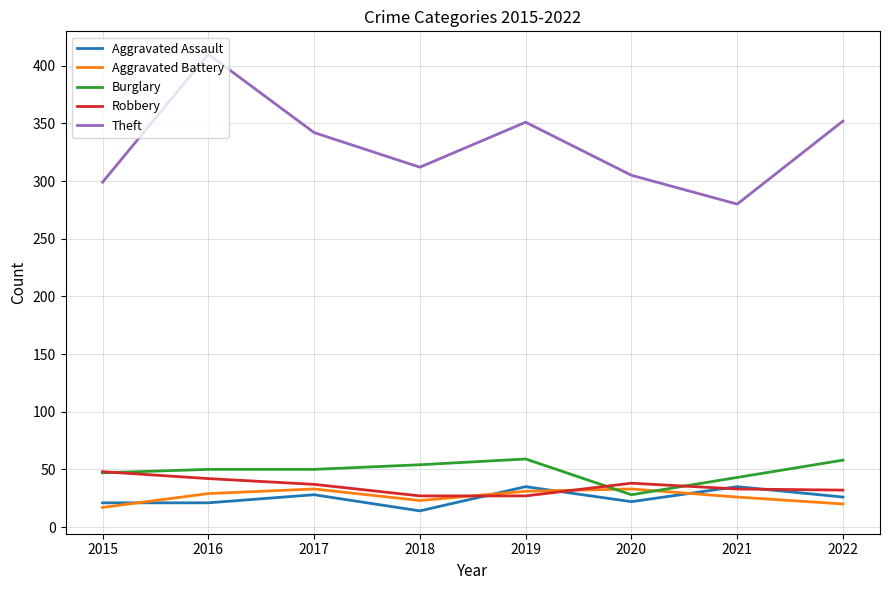

What is the sum of the Aggravated Battery values at 2016 and 2015?

46